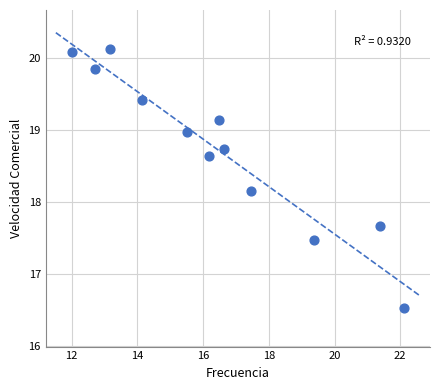

What Y value in the scatter plot is closest to 18?

18.2